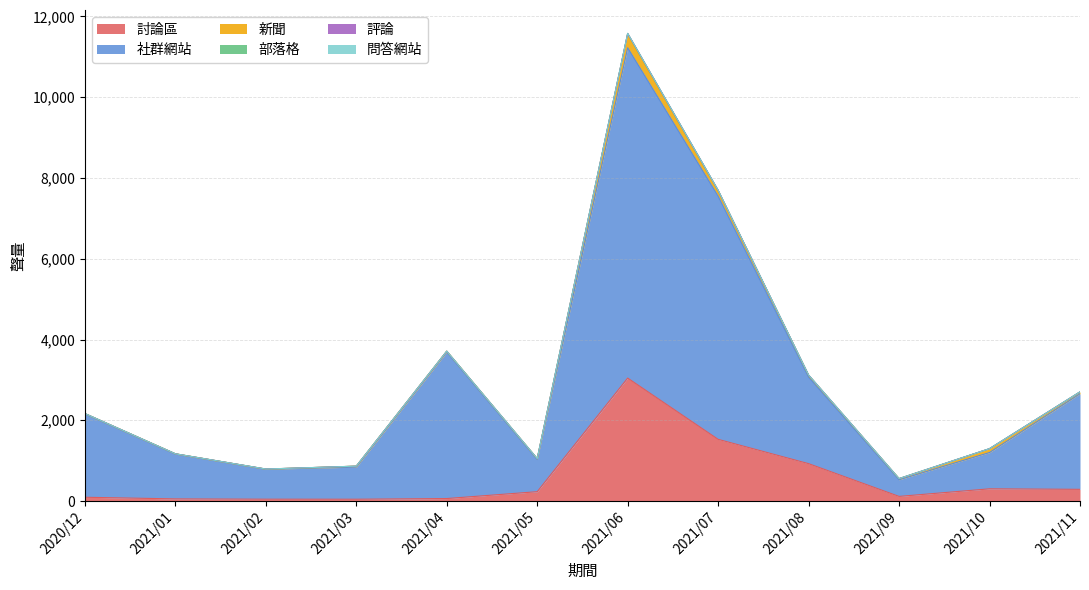

Is it true that 新聞 equals 213 at 2021/07?

False